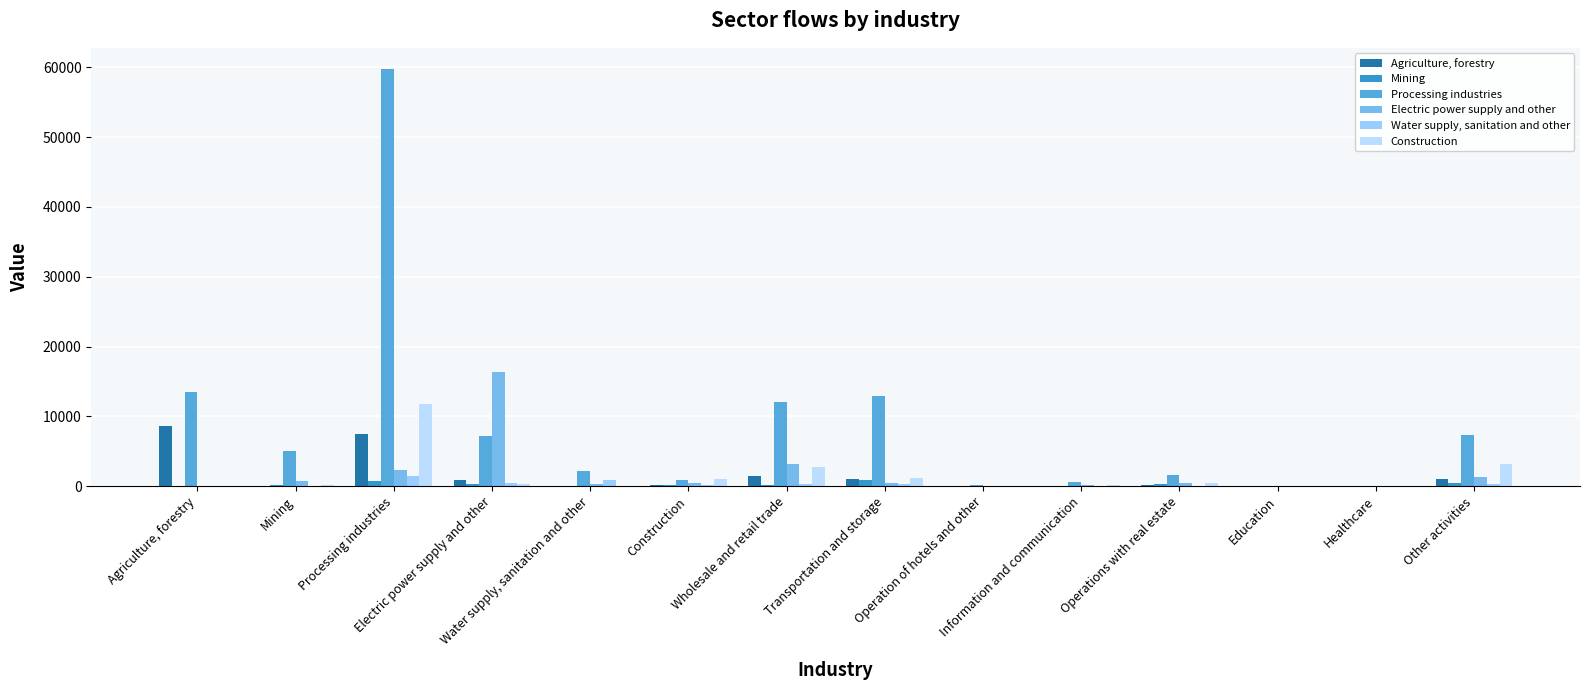

The Water supply, sanitation and other series shows 1.5 at Operation of hotels and other. True or false?

False